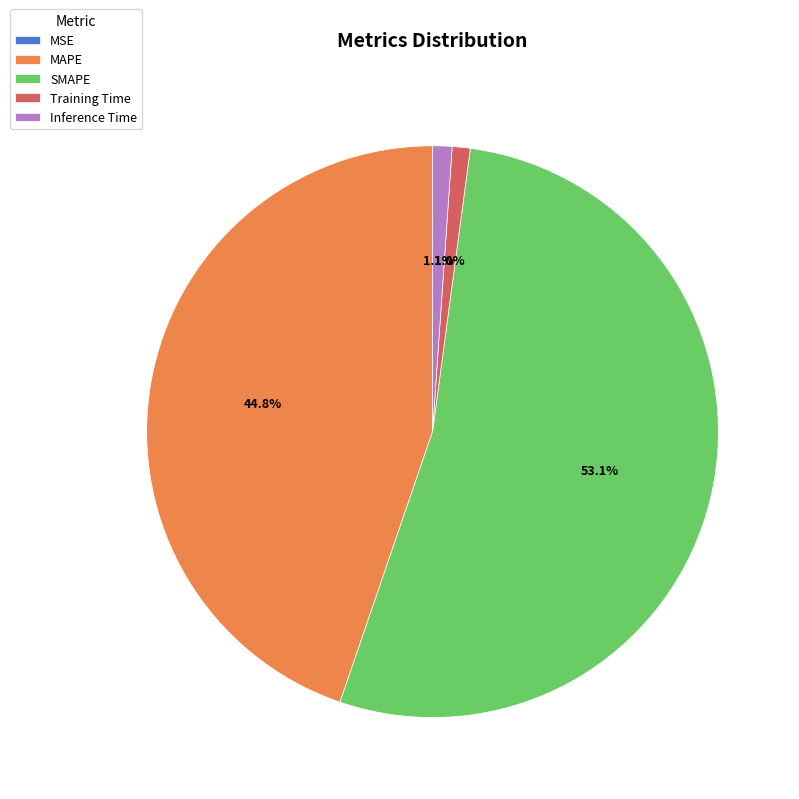

What percentage is the Training Time slice, to the nearest percent?

1%